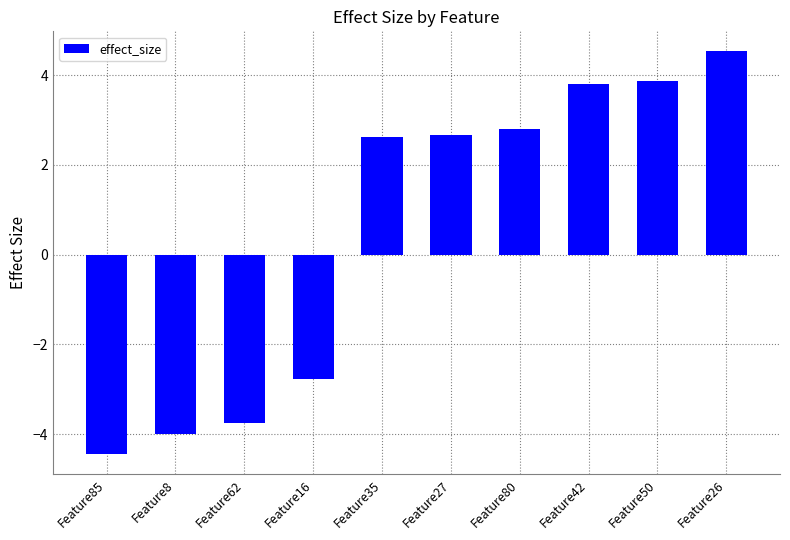

How many values are below 2?

4